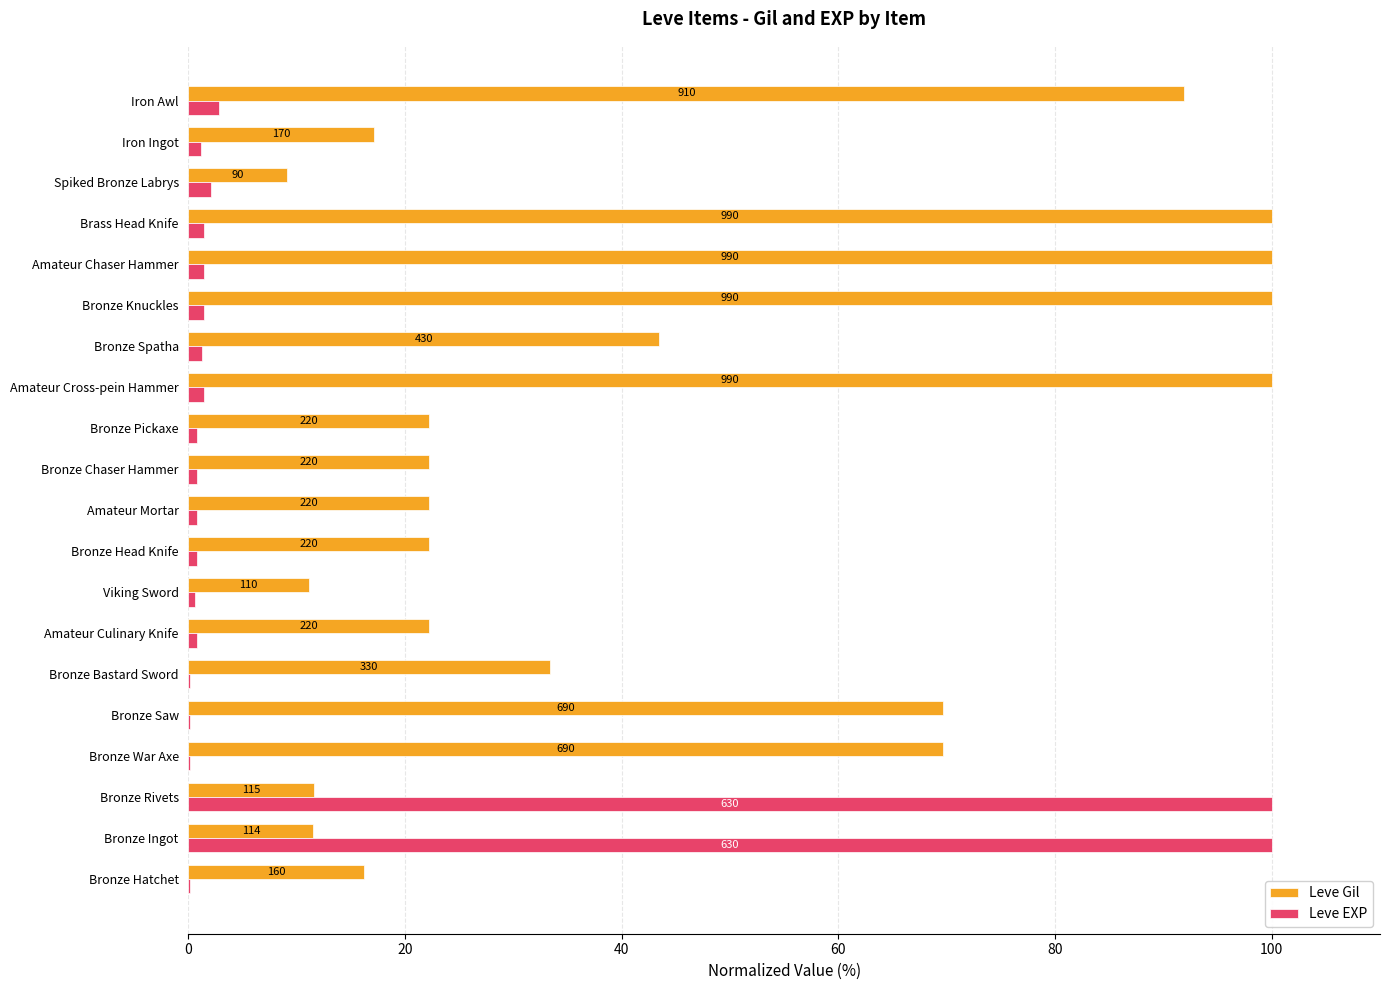

What is the difference between the maximum and minimum values in the Leve EXP series?

99.8